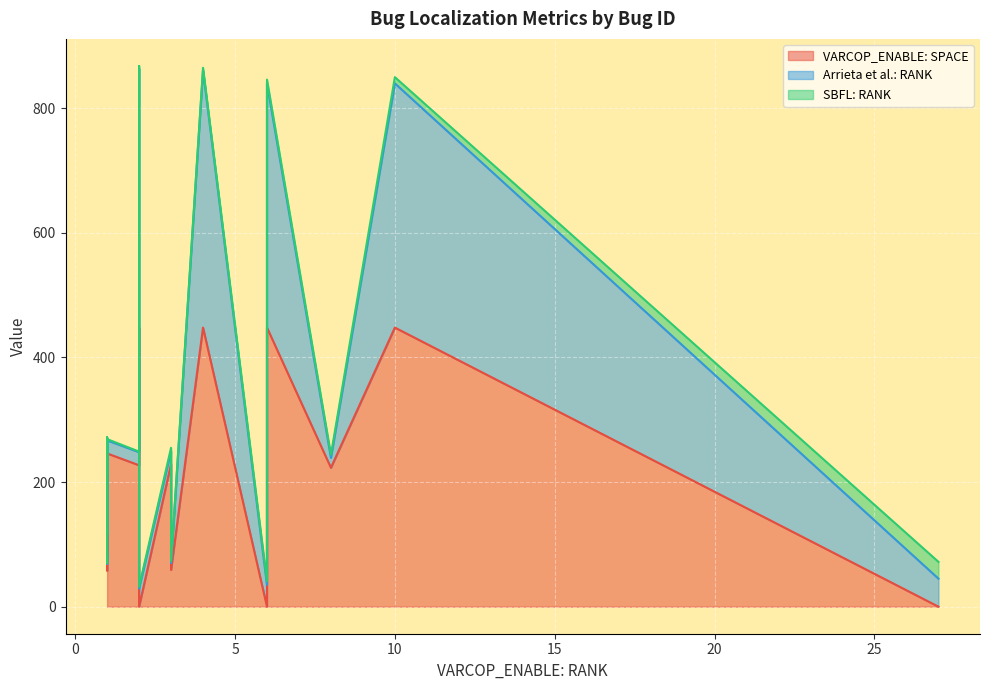

What is the difference between the maximum and second lowest values in the VARCOP_ENABLE: SPACE series?

448